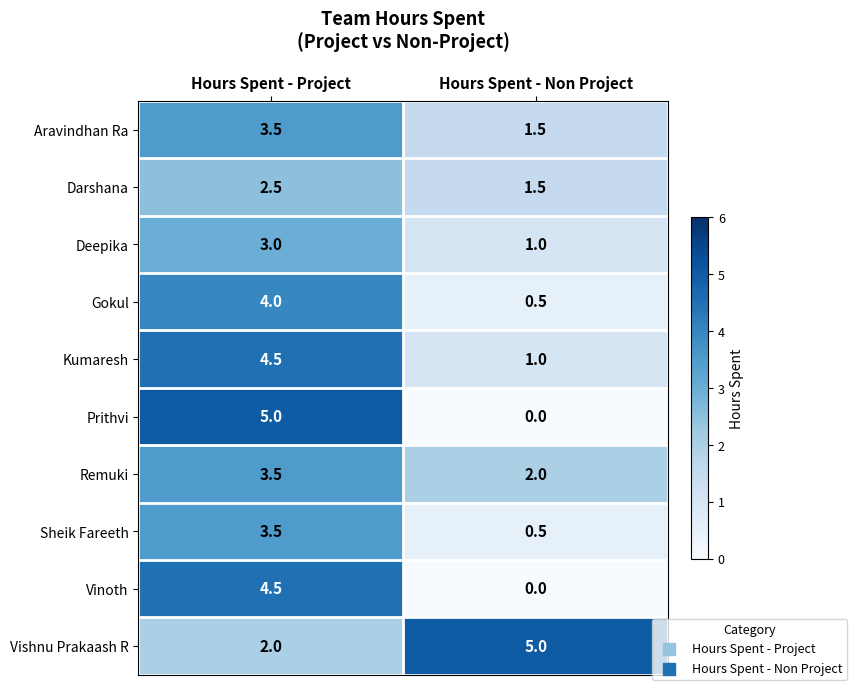

Reading left to right, what are all the values shown in this chart?

Aravindhan Ra: Hours Spent - Project=3.5	Hours Spent - Non Project=1.5
Darshana: Hours Spent - Project=2.5	Hours Spent - Non Project=1.5
Deepika: Hours Spent - Project=3.0	Hours Spent - Non Project=1.0
Gokul: Hours Spent - Project=4.0	Hours Spent - Non Project=0.5
Kumaresh: Hours Spent - Project=4.5	Hours Spent - Non Project=1.0
Prithvi: Hours Spent - Project=5.0	Hours Spent - Non Project=0.0
Remuki: Hours Spent - Project=3.5	Hours Spent - Non Project=2.0
Sheik Fareeth: Hours Spent - Project=3.5	Hours Spent - Non Project=0.5
Vinoth: Hours Spent - Project=4.5	Hours Spent - Non Project=0.0
Vishnu Prakaash R: Hours Spent - Project=2.0	Hours Spent - Non Project=5.0